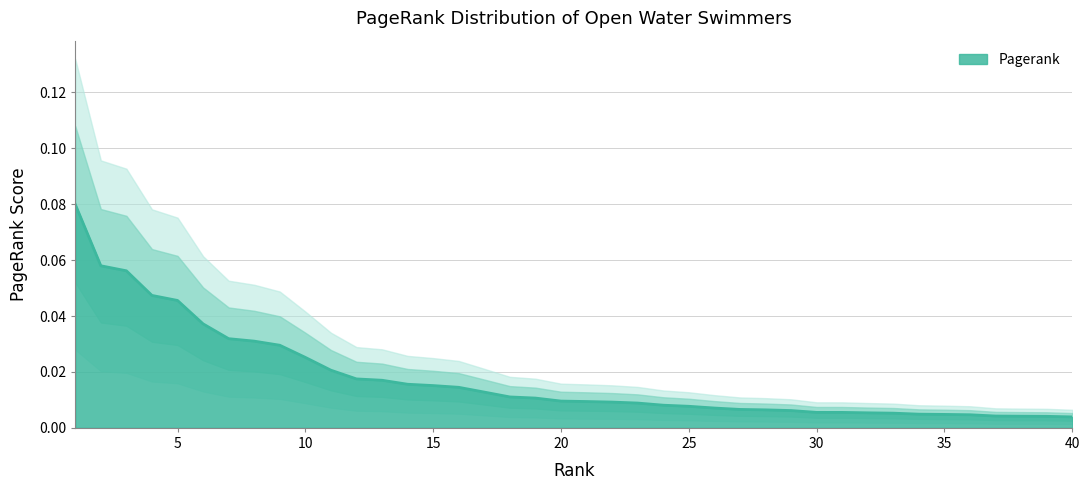

Reading right to left, what are all the values shown in this chart?

0.0	0.0	0.0	0.0	0.0	0.0	0.0	0.0	0.0	0.0	0.0	0.0	0.0	0.0	0.0	0.0	0.0	0.0	0.0	0.0	0.0	0.0	0.0	0.0	0.0	0.0	0.0	0.0	0.0	0.0	0.0	0.0	0.0	0.0	0.0	0.0	0.0	0.1	0.1	0.1